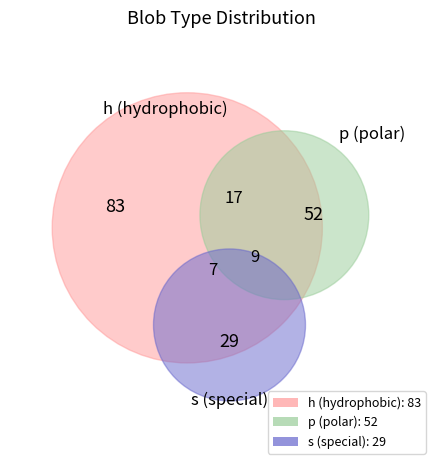

Is the sum of h and p greater than half?

Yes